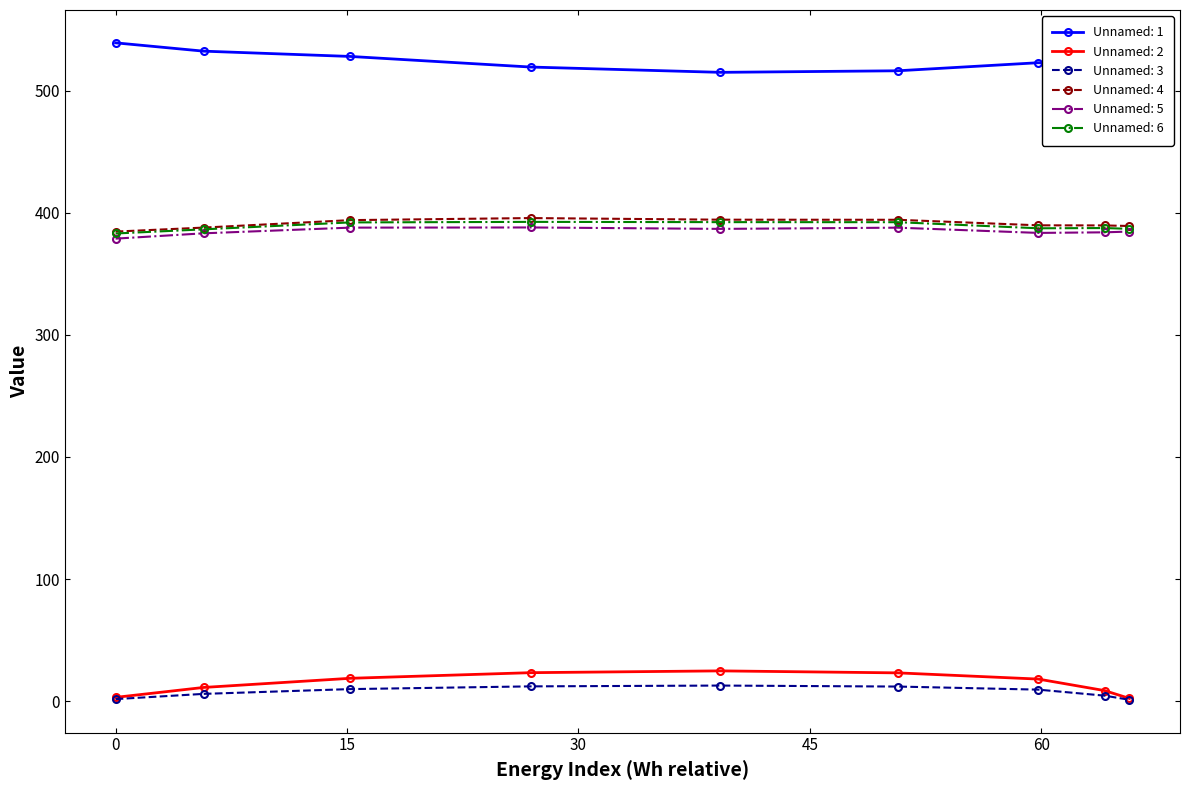

What is the maximum value for Unnamed: 5?

387.9